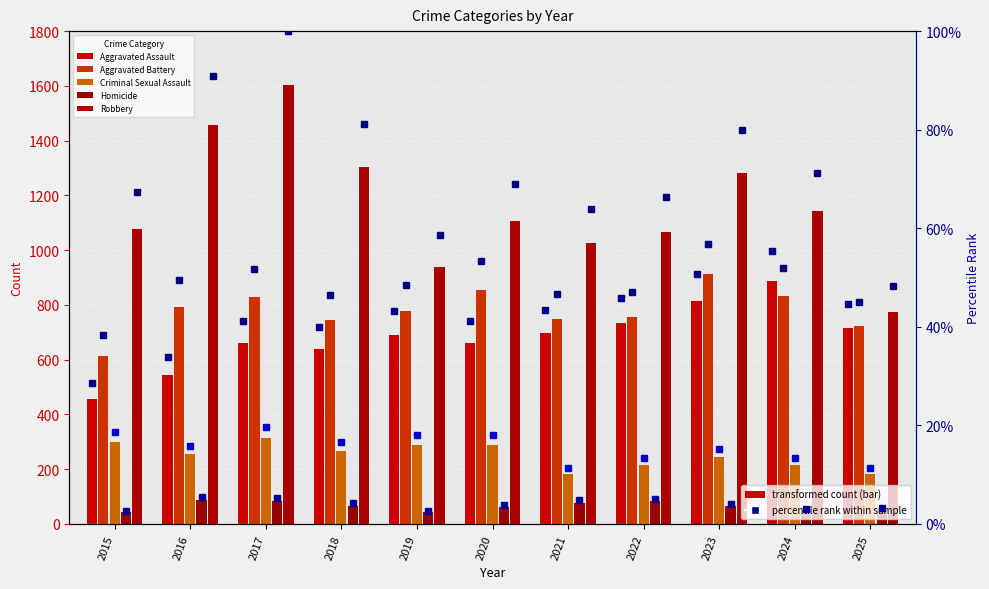

Rank the series at 2024 from lowest to highest value.

Homicide, Criminal Sexual Assault, Aggravated Battery, Aggravated Assault, Robbery